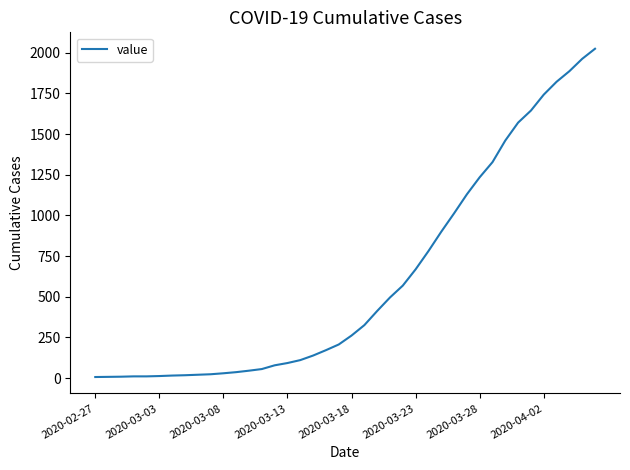

What is the difference between the maximum and minimum values?

2018